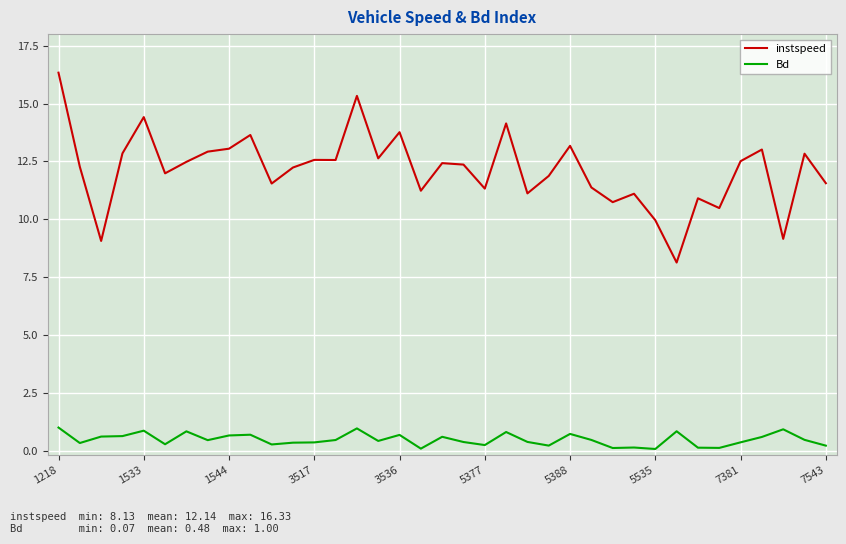

True or false: Bd and instspeed intersect in this chart.

False